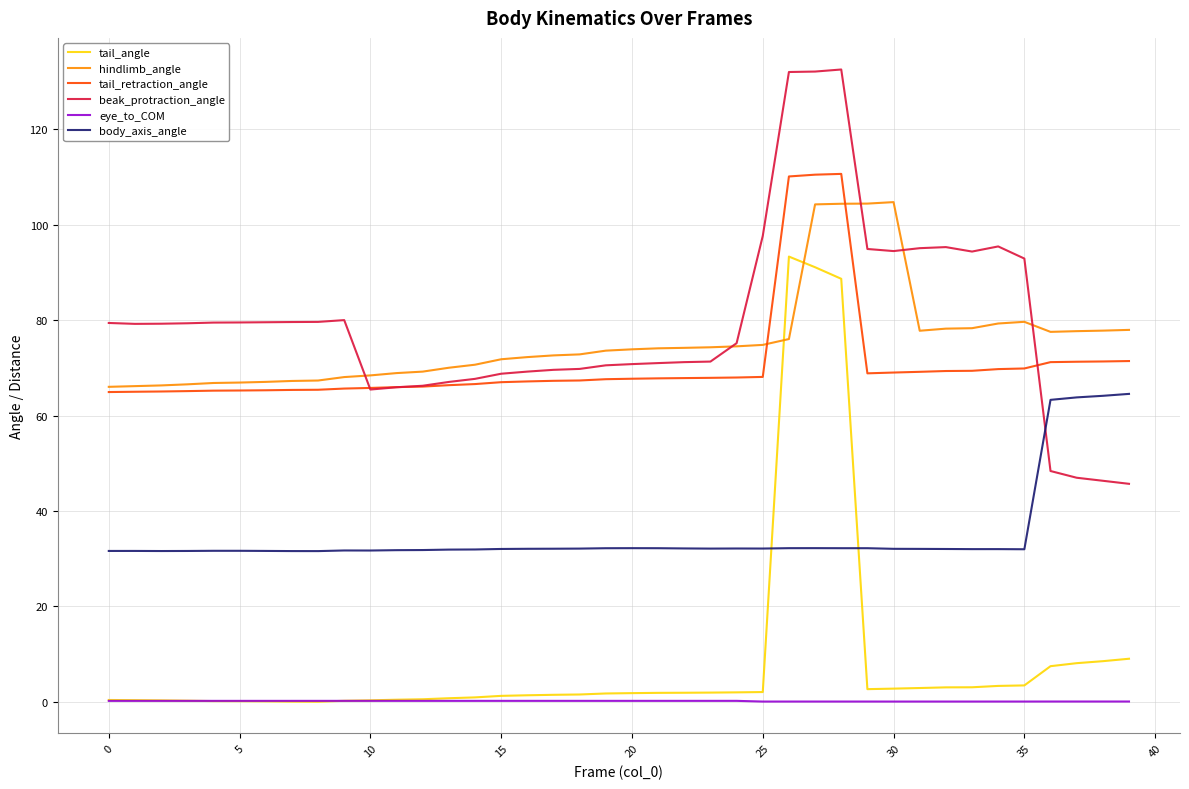

How many series are shown in this chart?

6